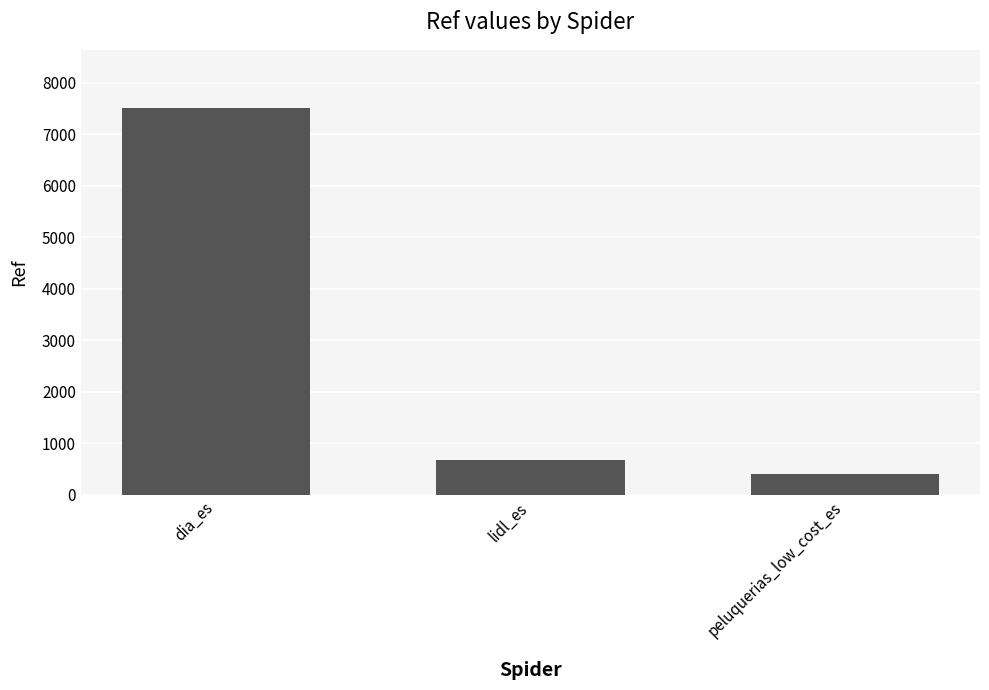

What is the ratio of the value at lidl_es to the value at peluquerias_low_cost_es?

1.7